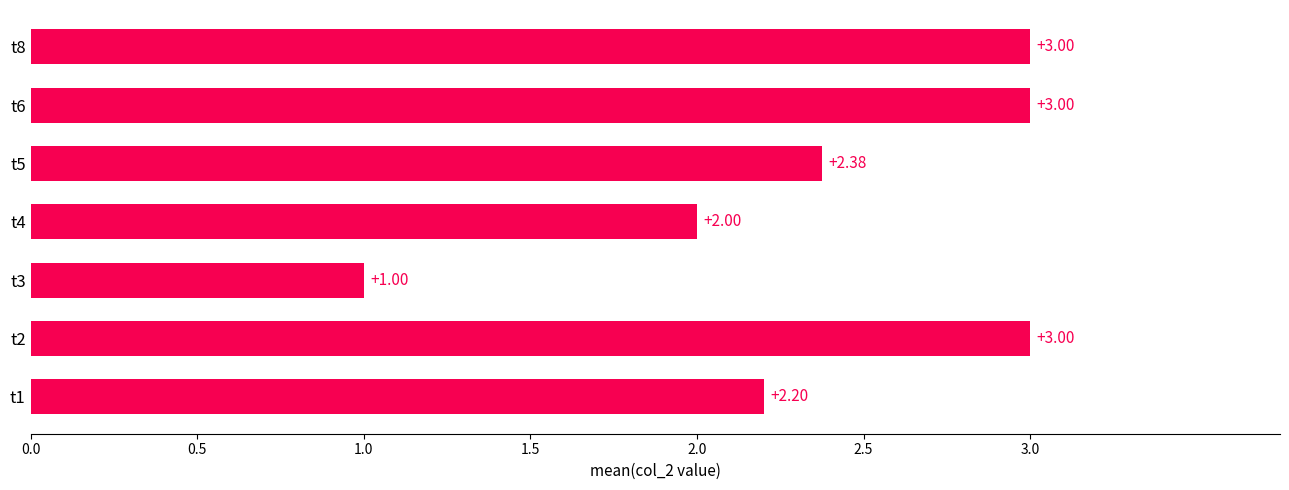

What is the difference between the second highest and second lowest values?

1.0